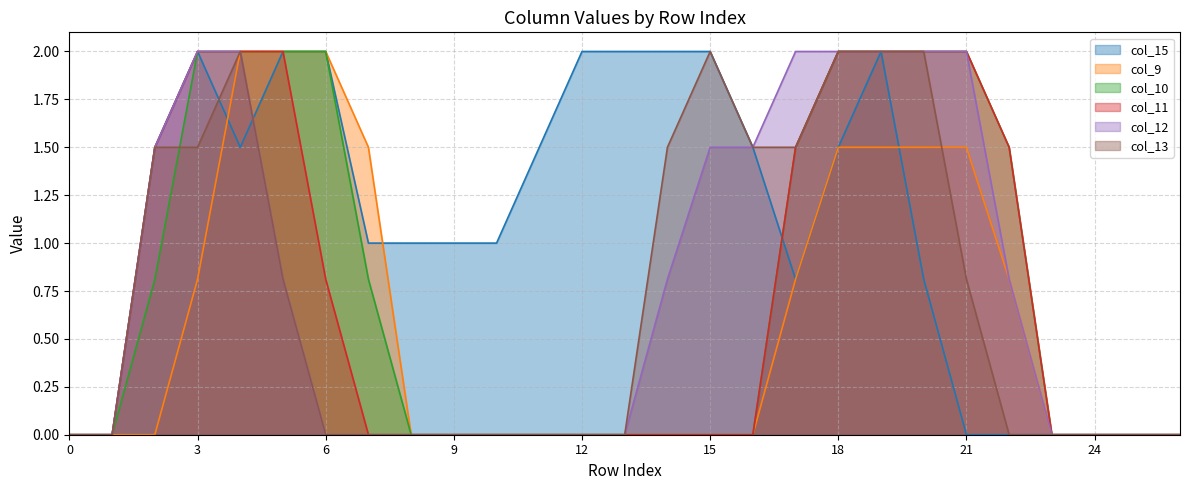

Which series changed the most between 23 and 25?

col_15